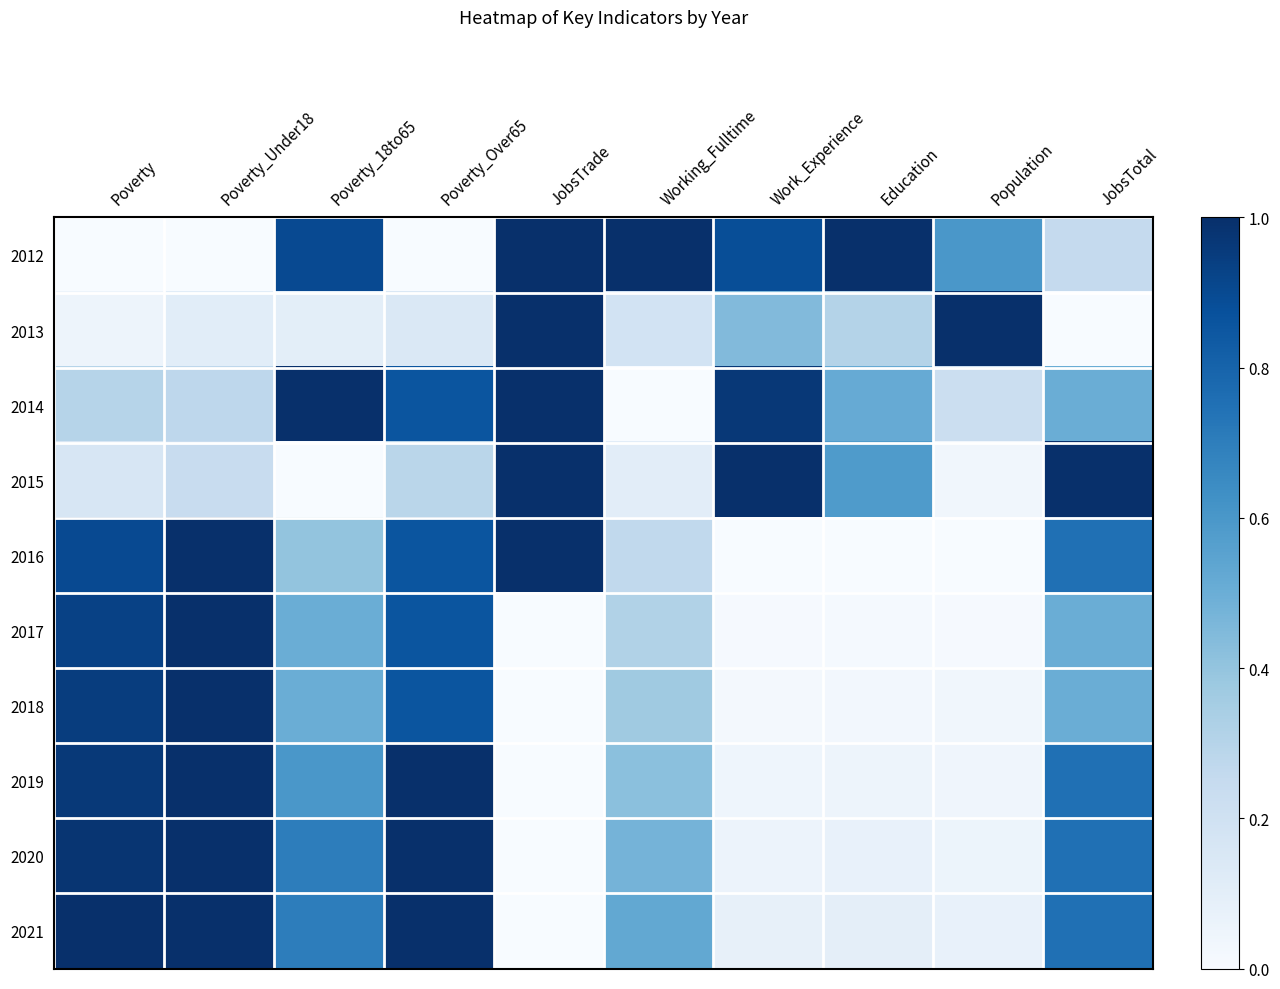

Rank the series by their maximum value, from highest to lowest.

2012, 2013, 2014, 2015, 2016, 2017, 2018, 2019, 2020, 2021